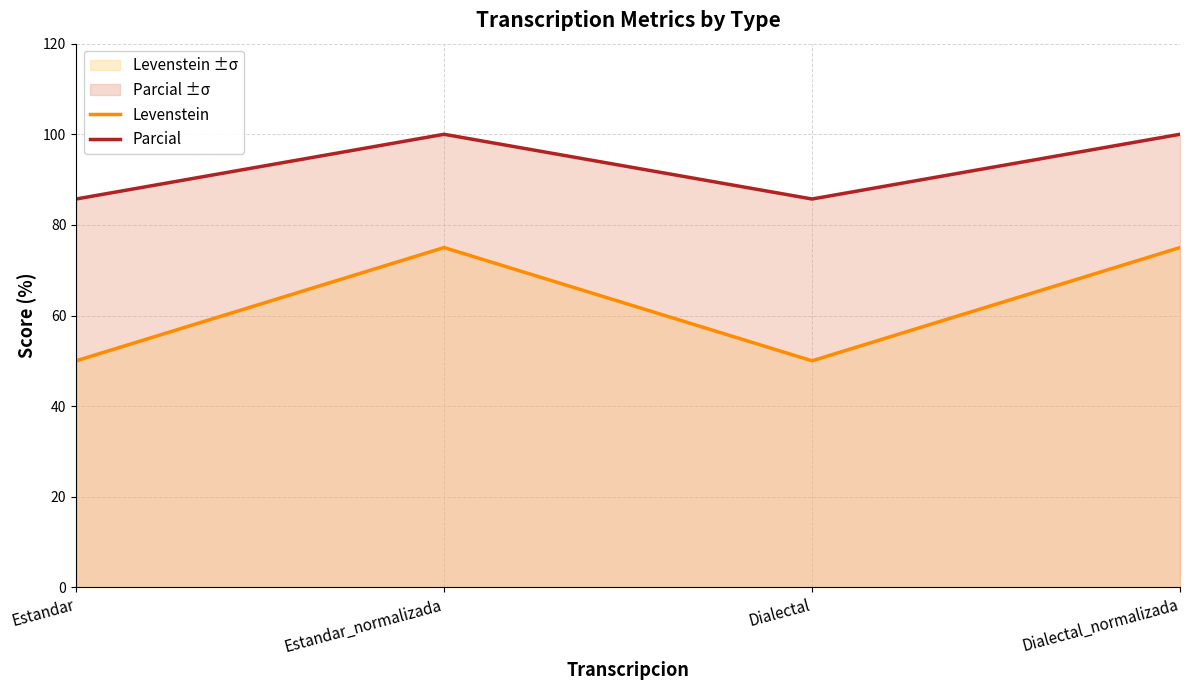

Count the number of data series in this chart.

2